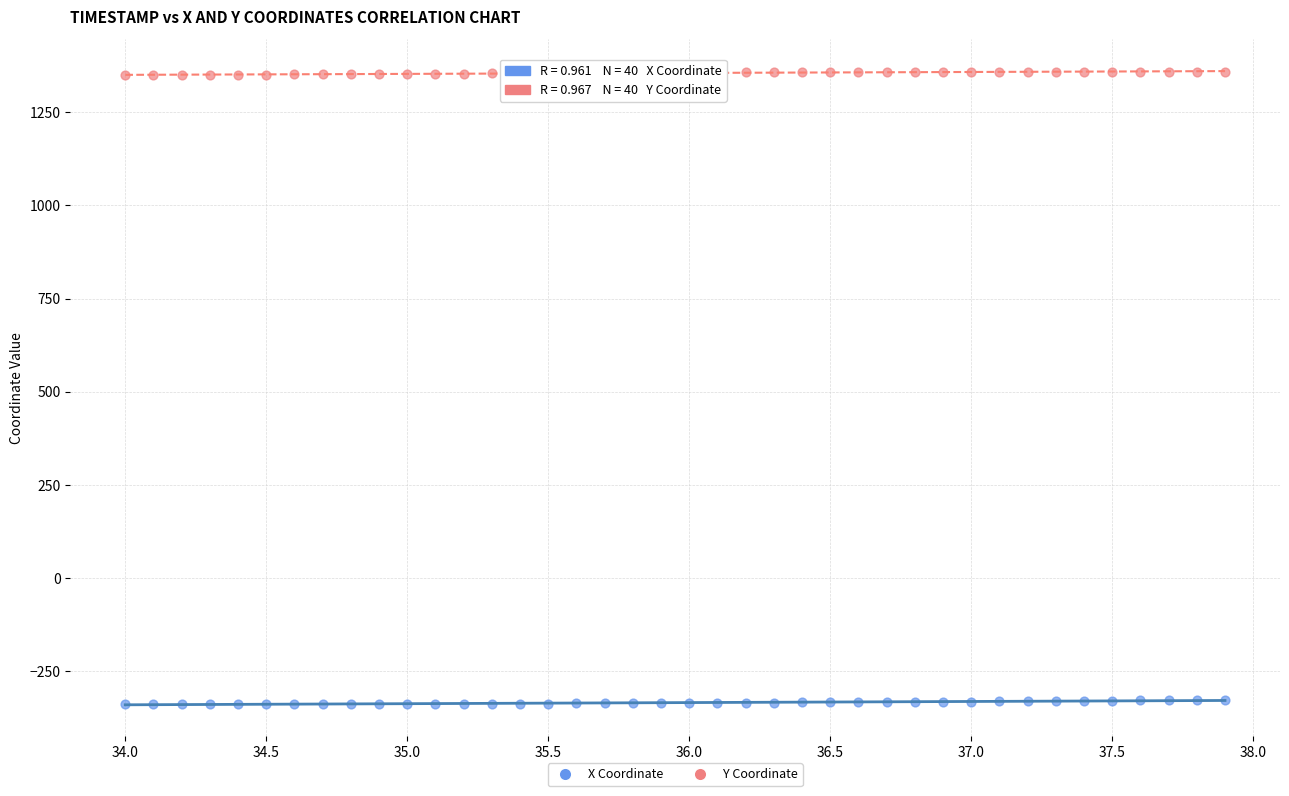

Which series contains the lowest Y value?

X Coordinate